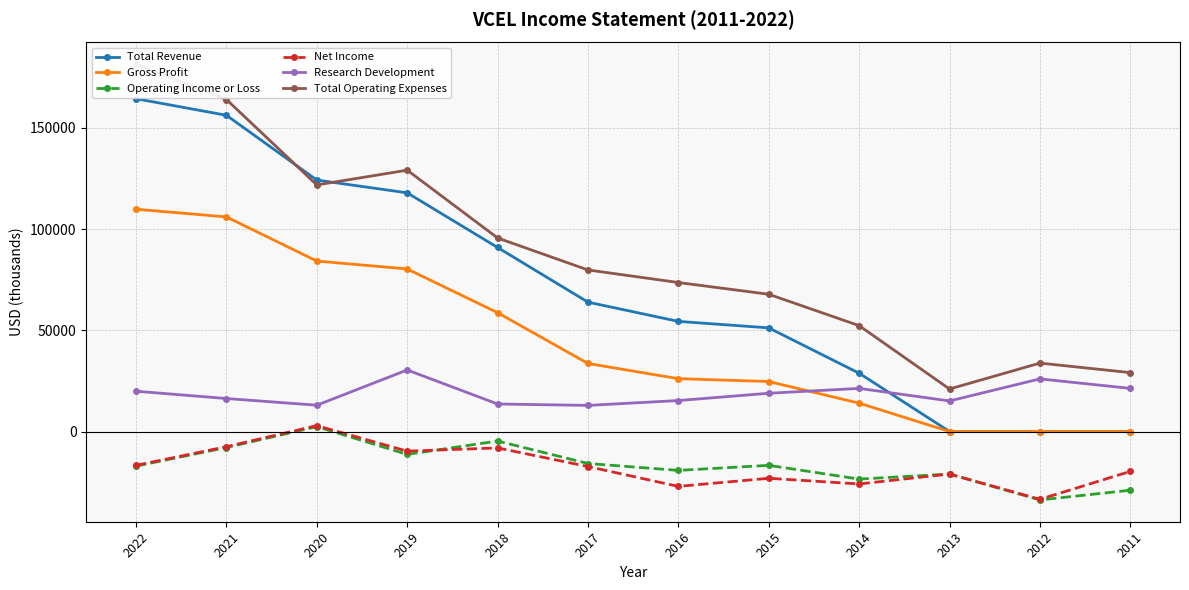

At which label is Net Income closest to -15300?

2022